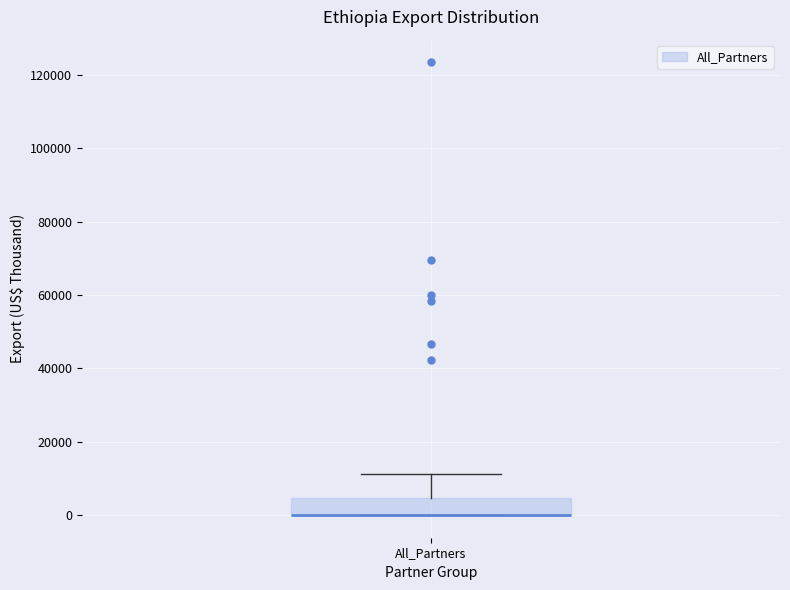

Where is the upper edge of the box for All_Partners on the y-axis? The values are not printed on the chart, so give them approximately, as read against the axis.

4000